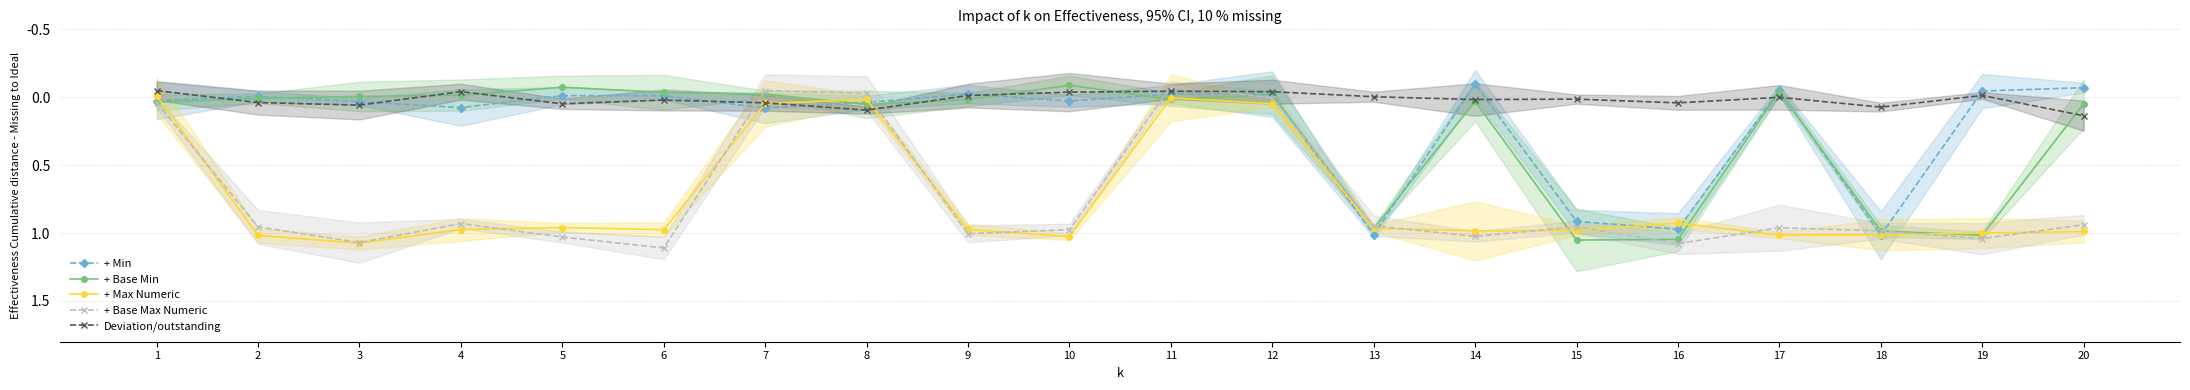

How many values in the + Base Max Numeric series are below 0?

3